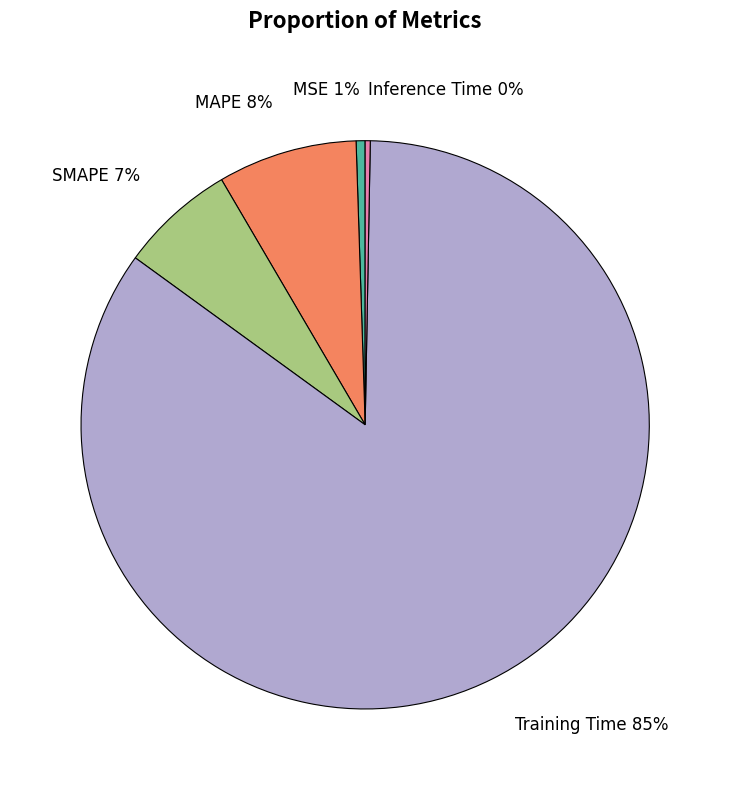

To the nearest percent, what portion does MSE represent?

1%